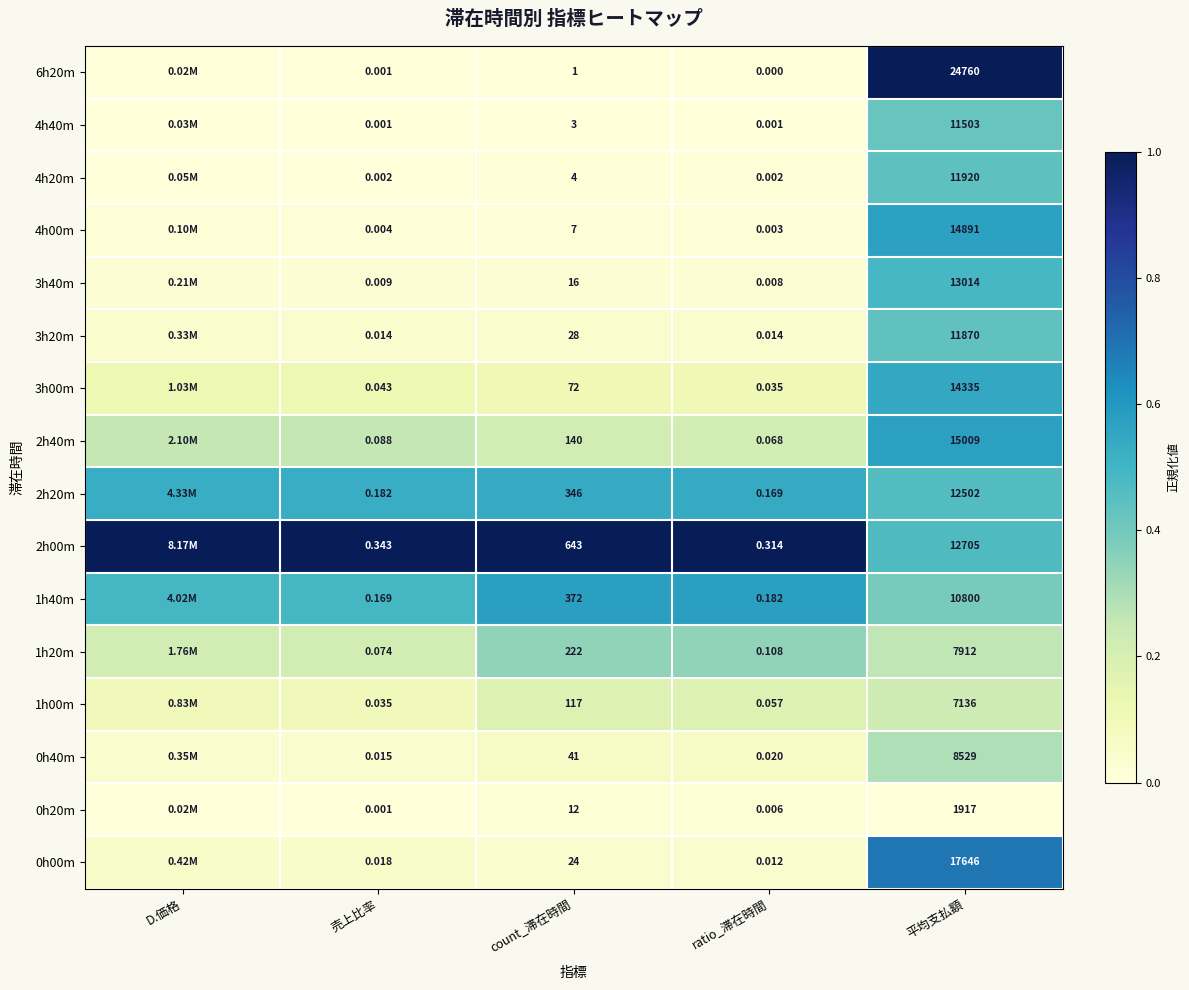

What is the total value across all series at 売上比率?

1.0